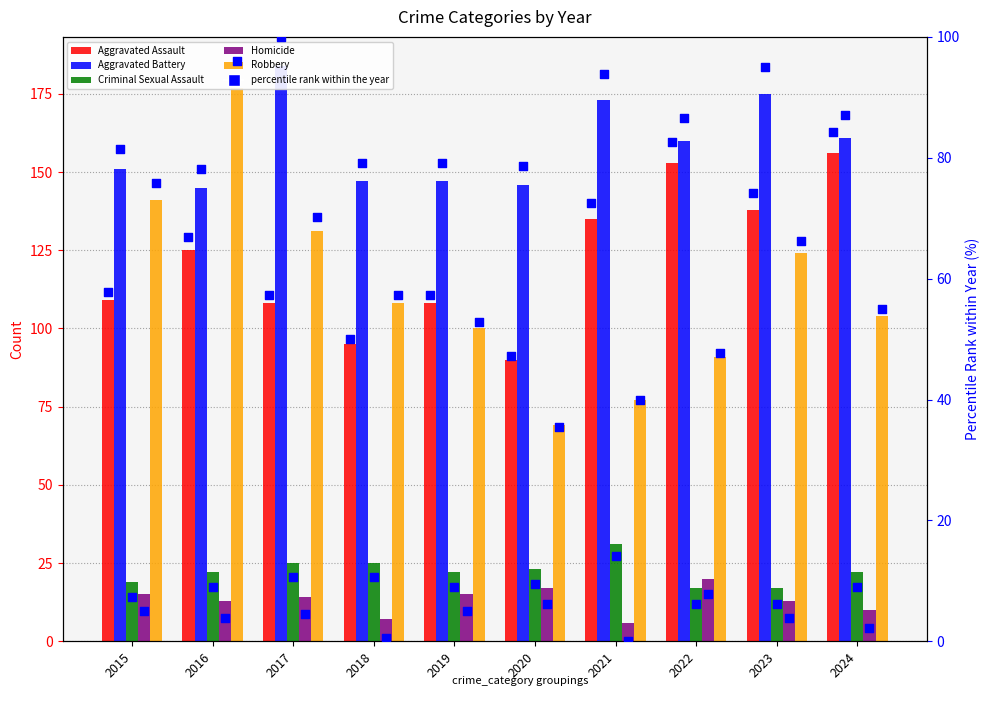

At how many categories does at least one series exceed 123?

10